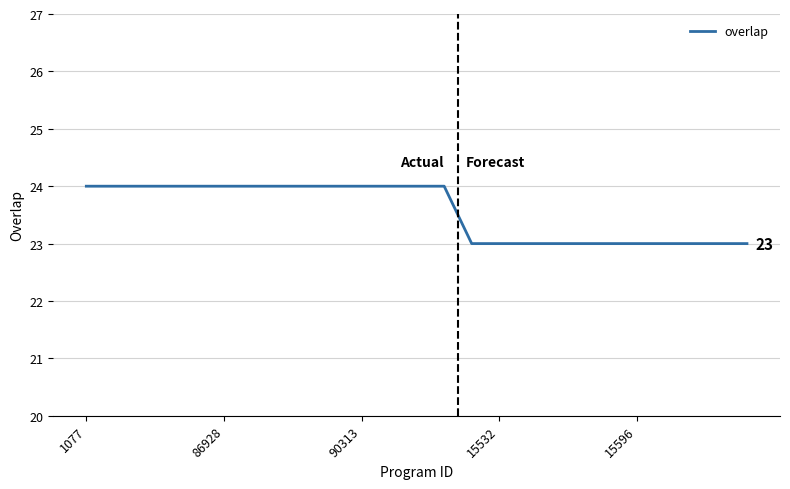

What is the maximum value shown in the chart?

24